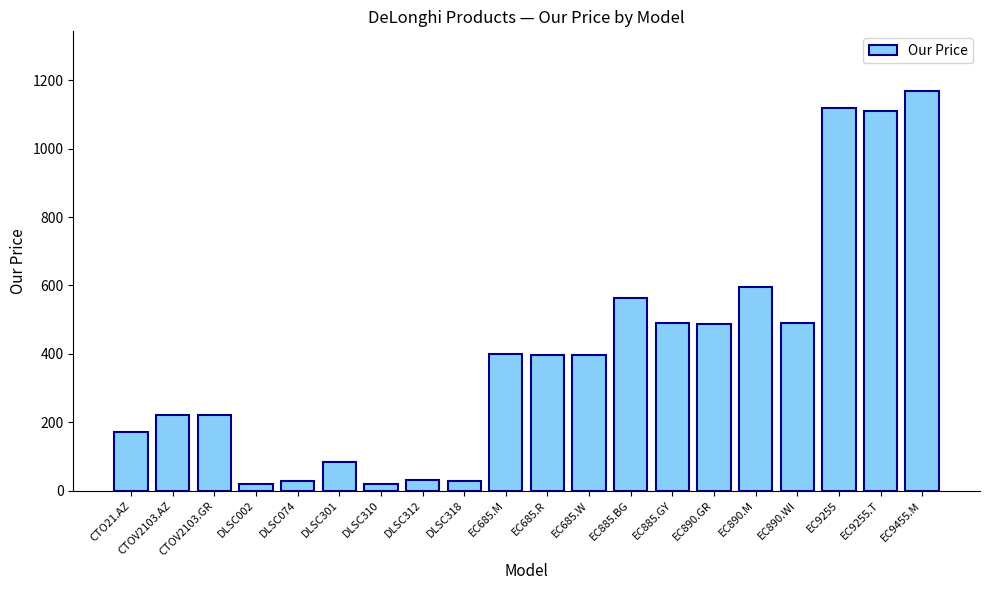

What is the value of the 4th bar from the left?

19.8